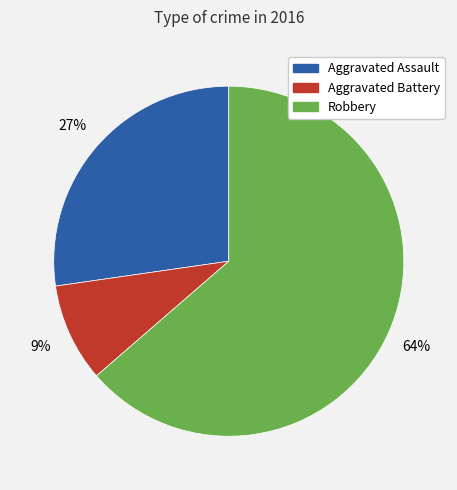

How many slices are in this pie chart?

3